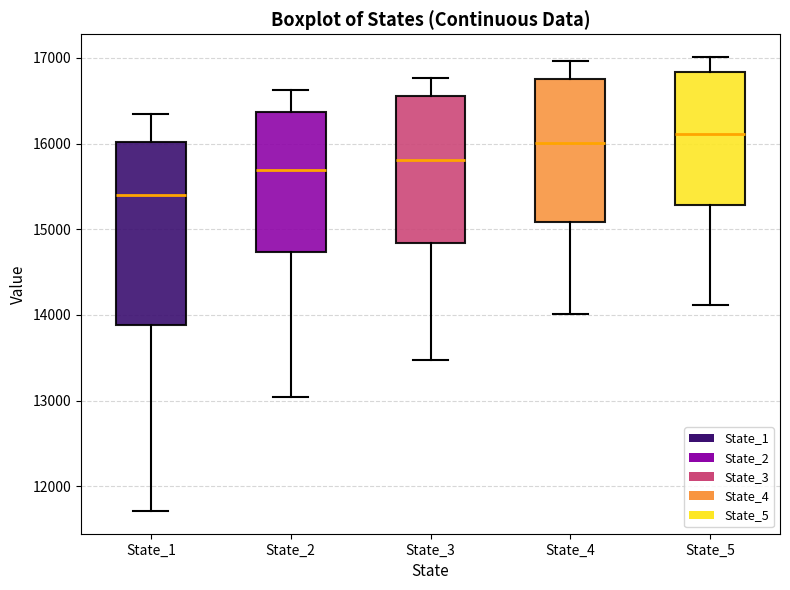

Reading left to right, read every box against the y-axis: the position of its median line, the range the box covers, and the ends of its whiskers. The values are not printed on the chart, so give them approximately, as read against the axis.

State_1: median 15400, box 13900 to 16000, whiskers 11700 to 16300
State_2: median 15700, box 14700 to 16400, whiskers 13000 to 16600
State_3: median 15800, box 14800 to 16600, whiskers 13500 to 16800
State_4: median 16000, box 15100 to 16700, whiskers 14000 to 17000
State_5: median 16100, box 15300 to 16800, whiskers 14100 to 17000